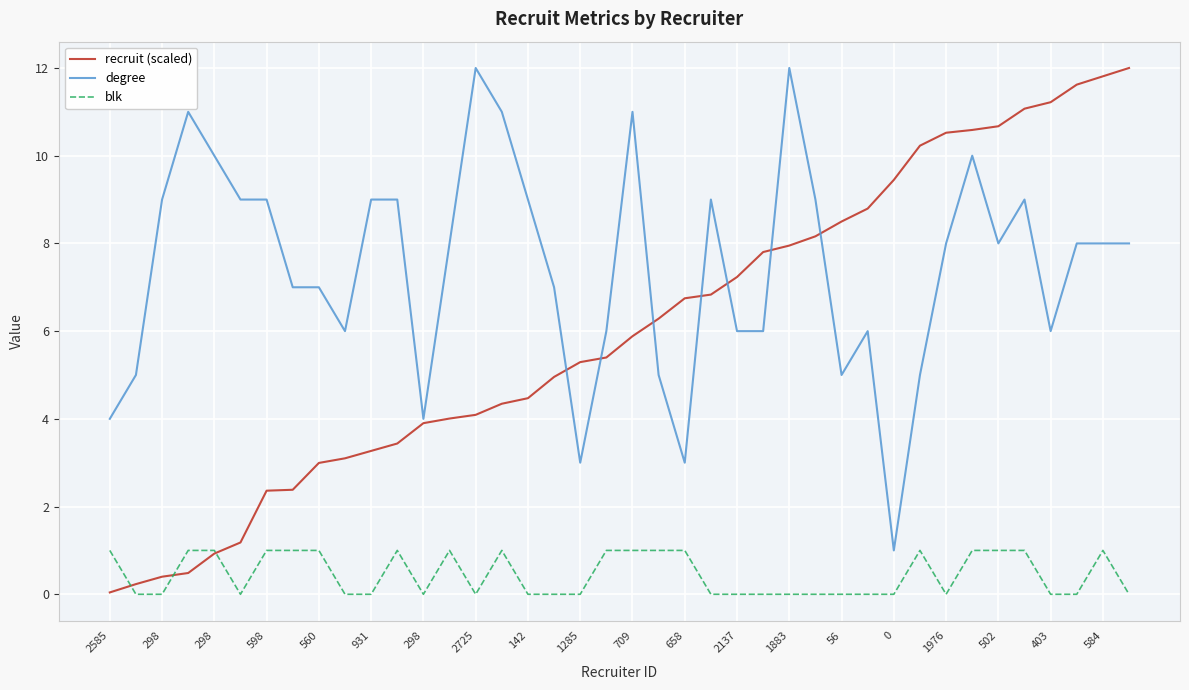

What are all the series names shown in the legend?

recruit (scaled), degree, blk